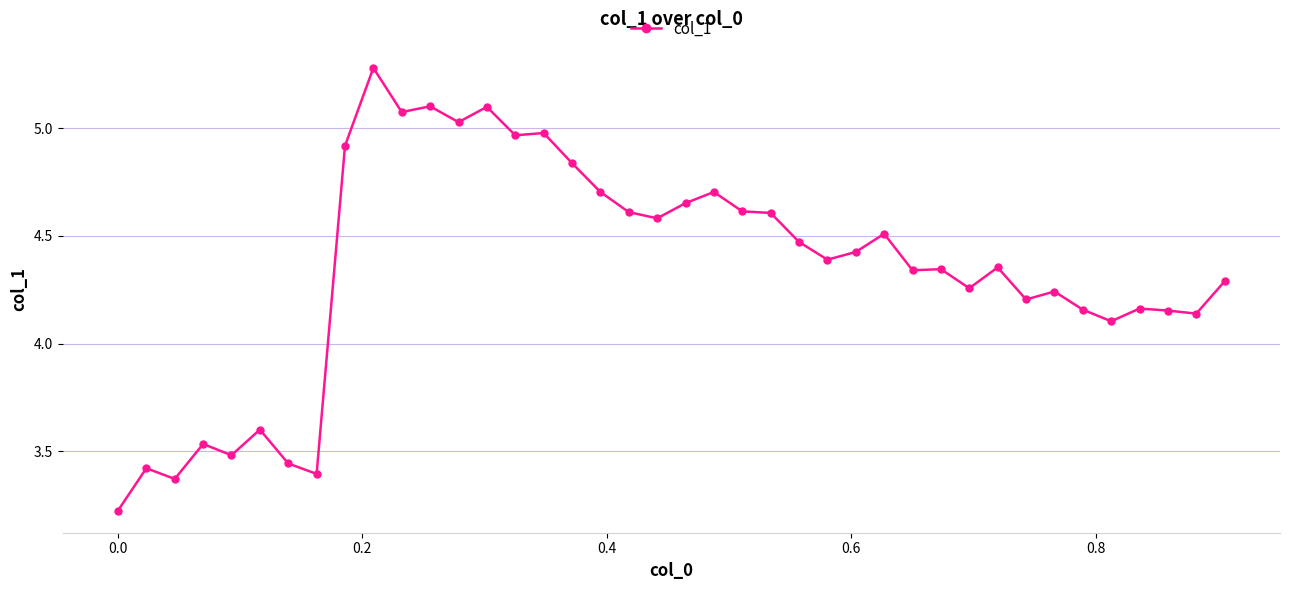

What is the maximum value shown in the chart?

5.3